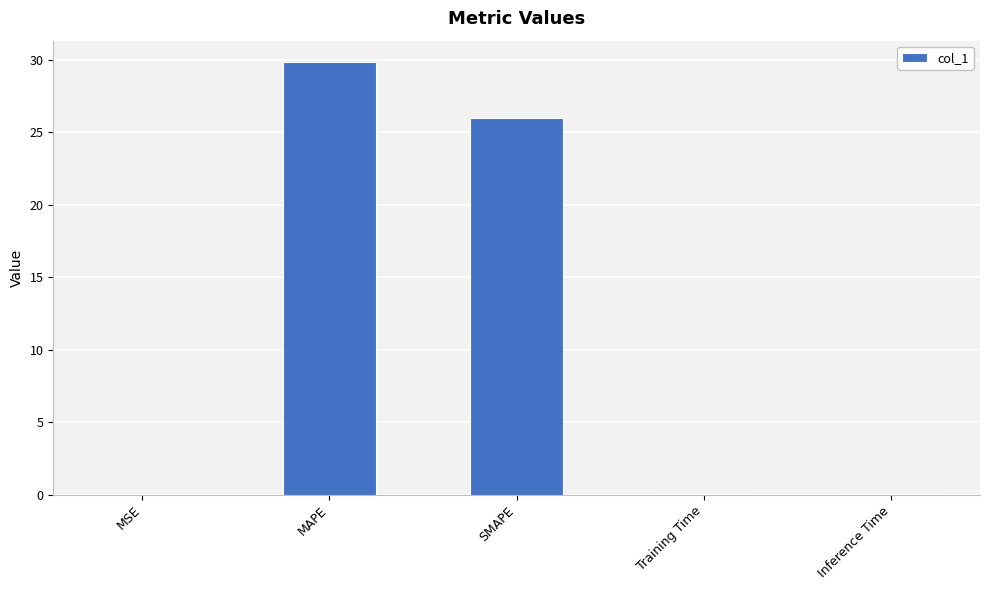

Which category has the highest value across all series?

MAPE